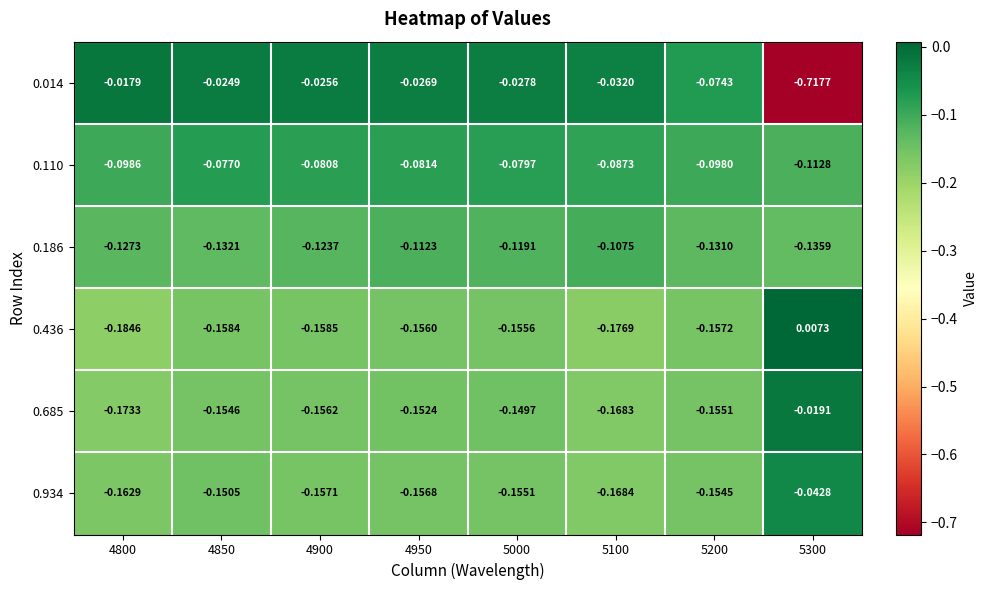

Is the value of 0.186 at 4800 greater than the value of 0.014 at 5000?

No